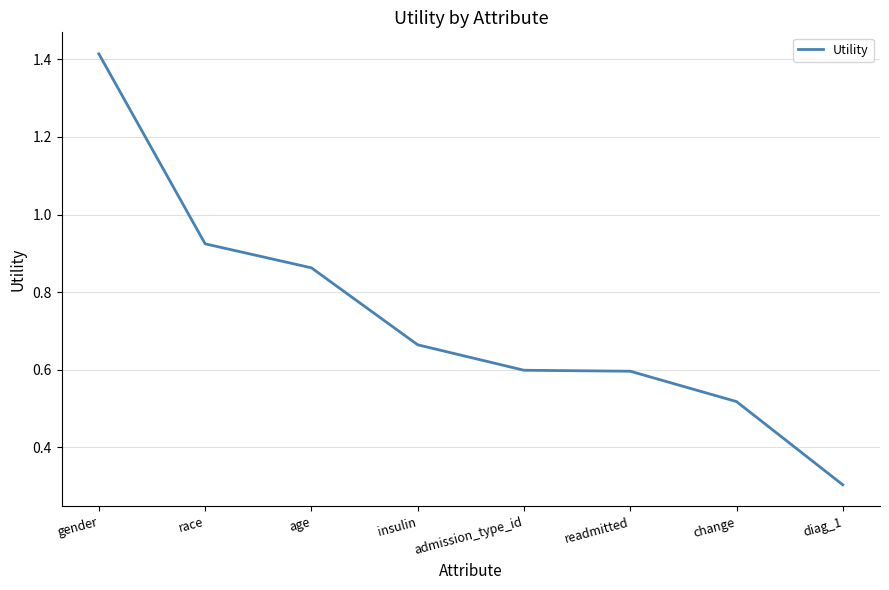

Does the chart have visible grid lines?

Yes